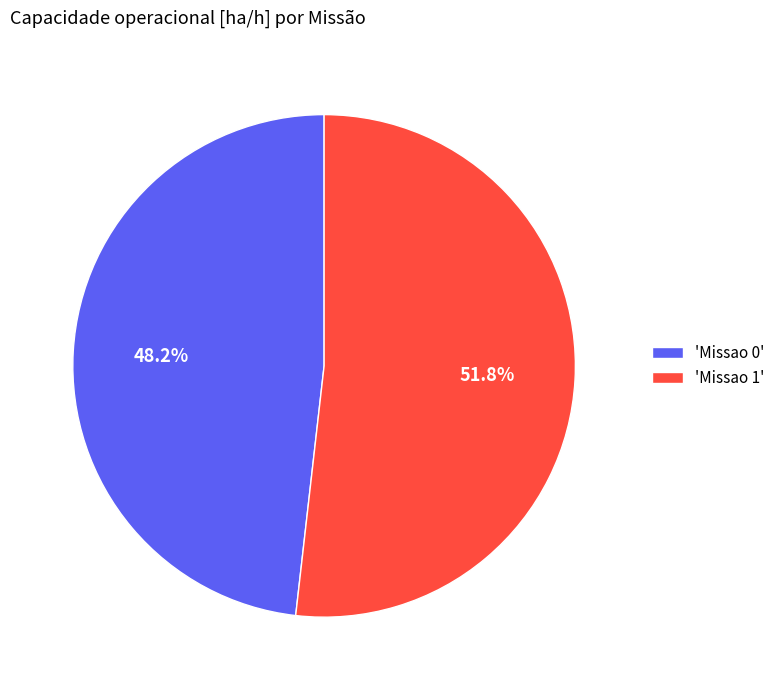

Which slice is the largest?

'Missao 1'